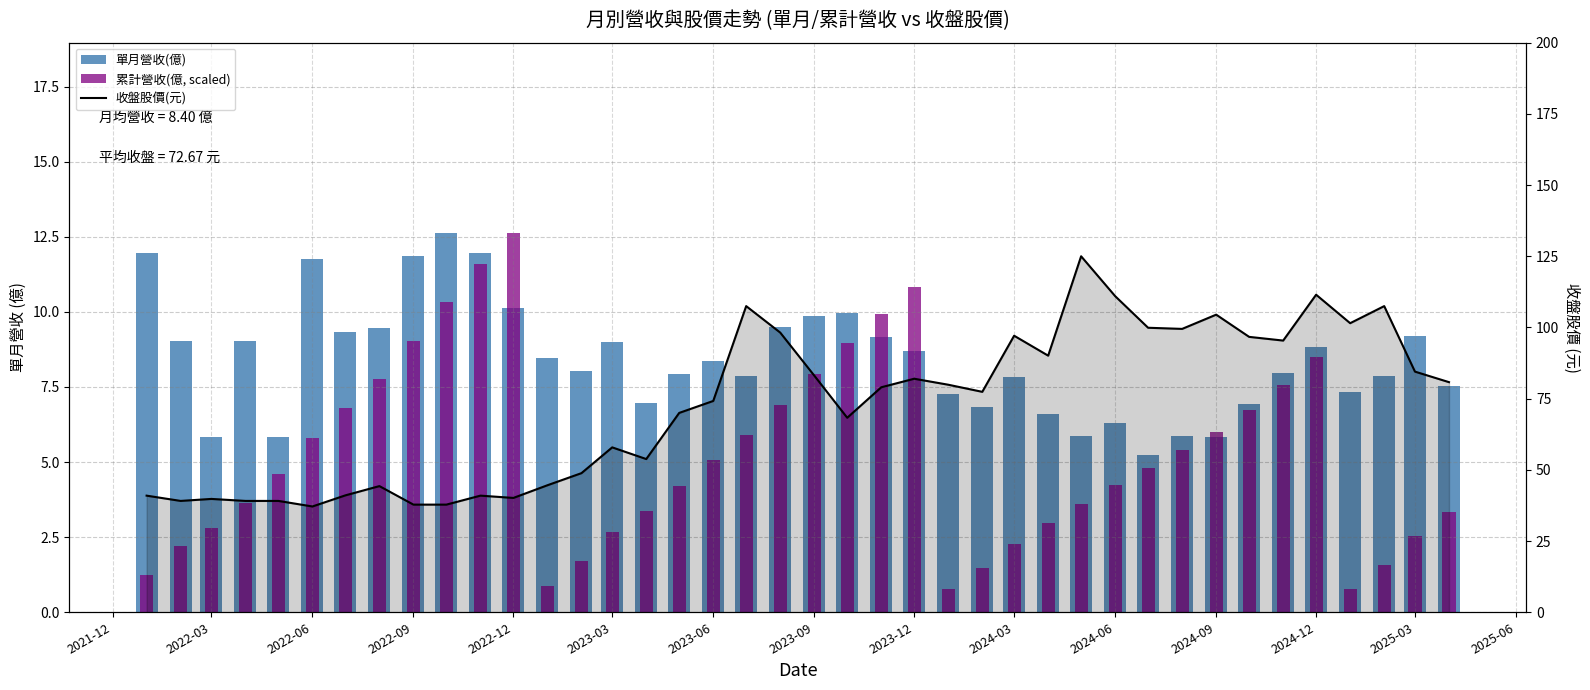

What is the total value across all series at 2022-03?

50.3